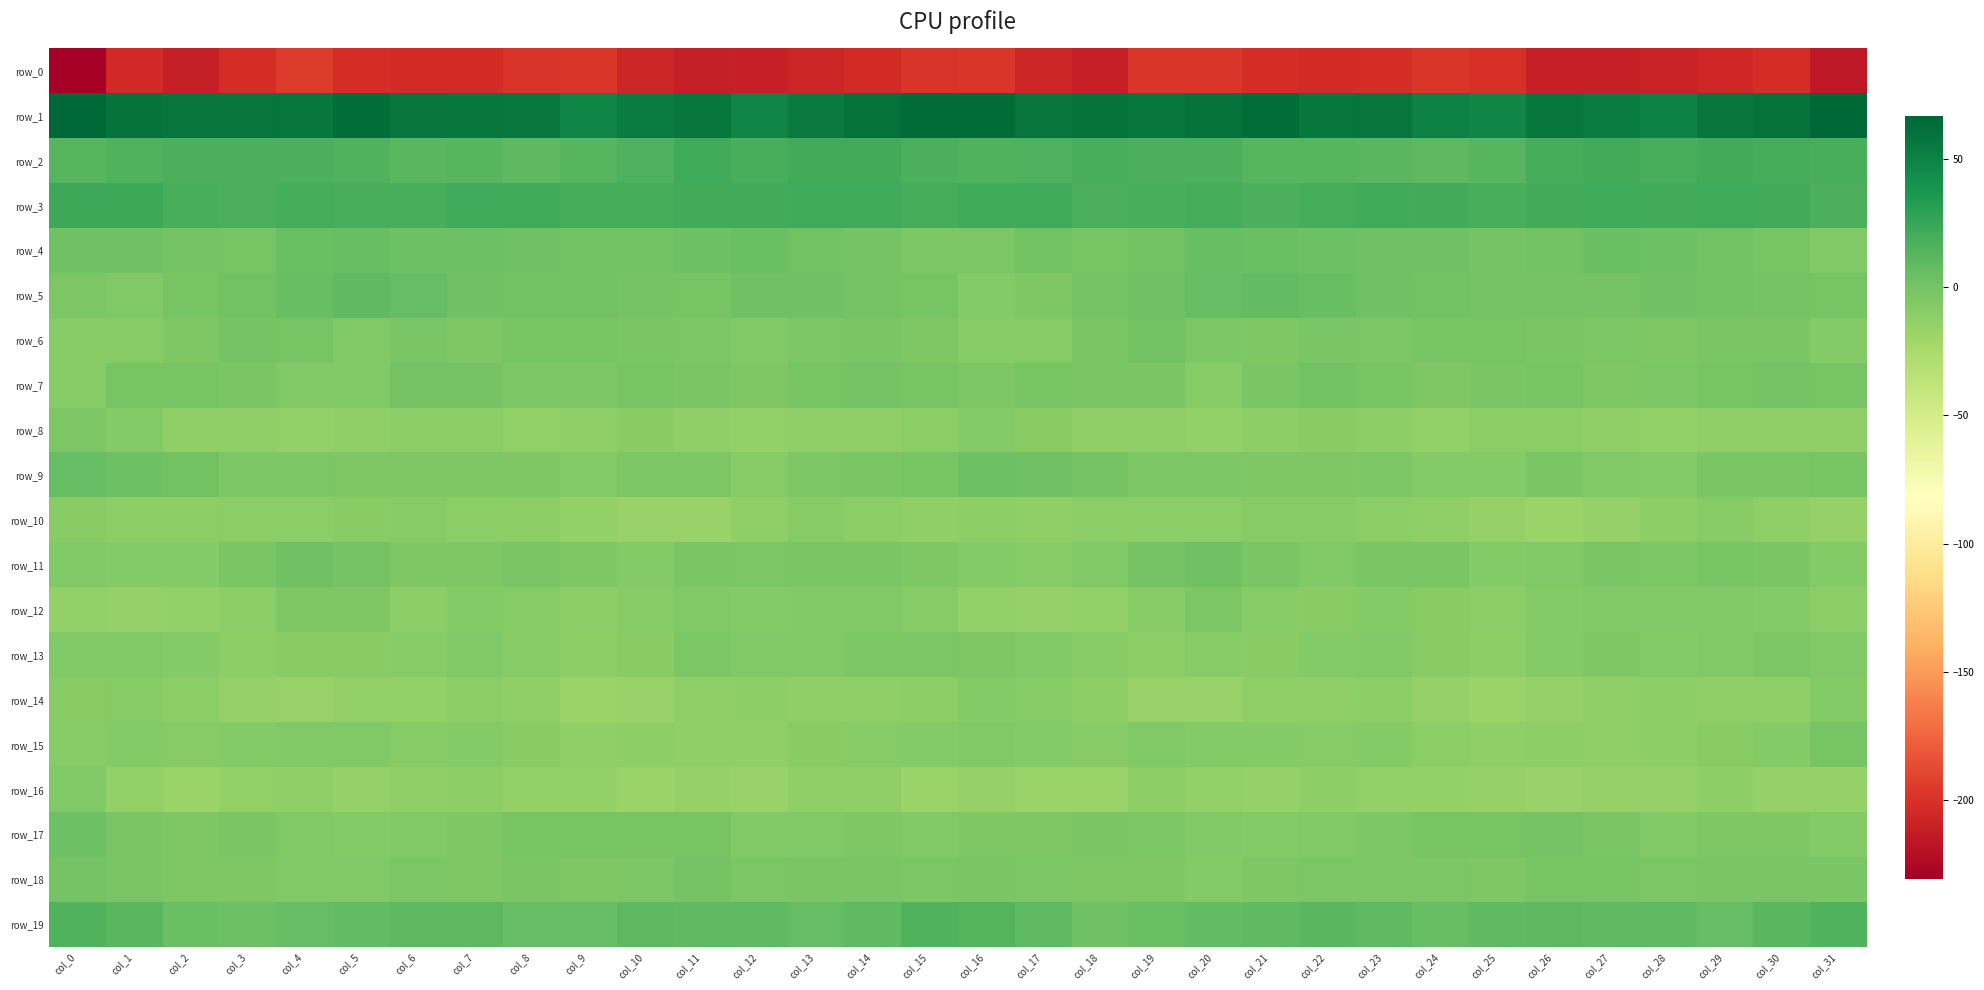

How many categories are shown in the chart?

32